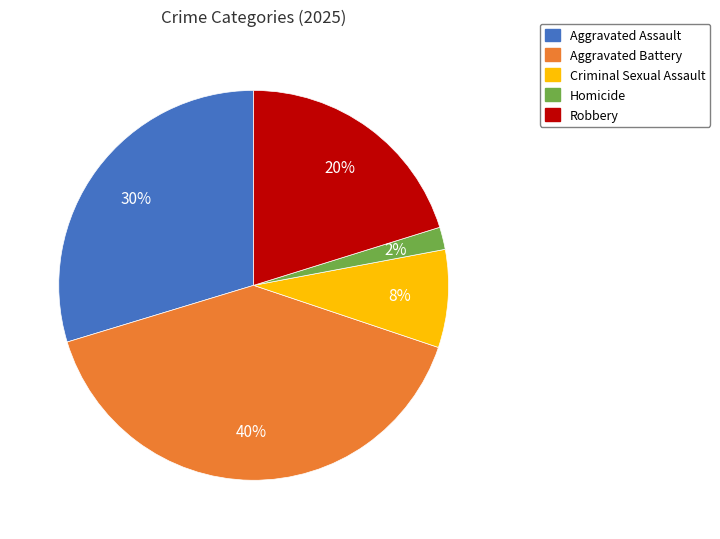

To the nearest percent, what portion does Homicide represent?

2%